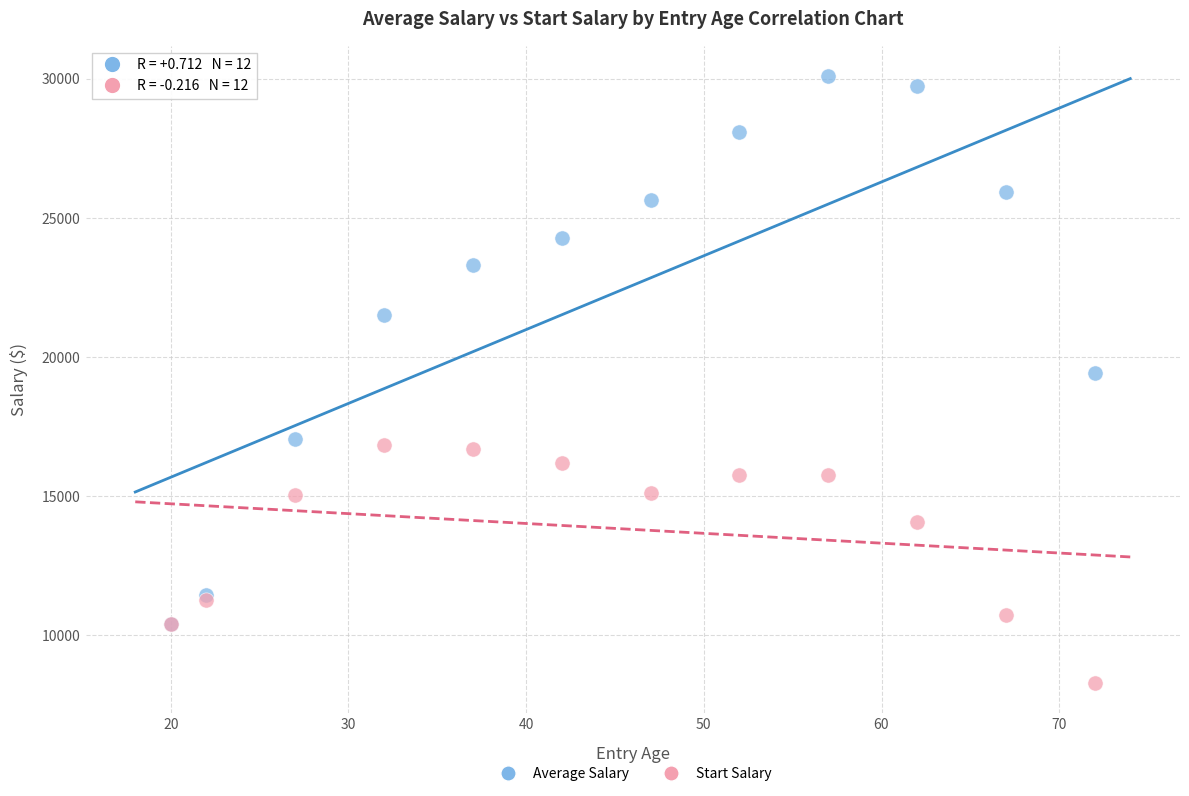

Which series reaches the maximum Y coordinate?

Average Salary